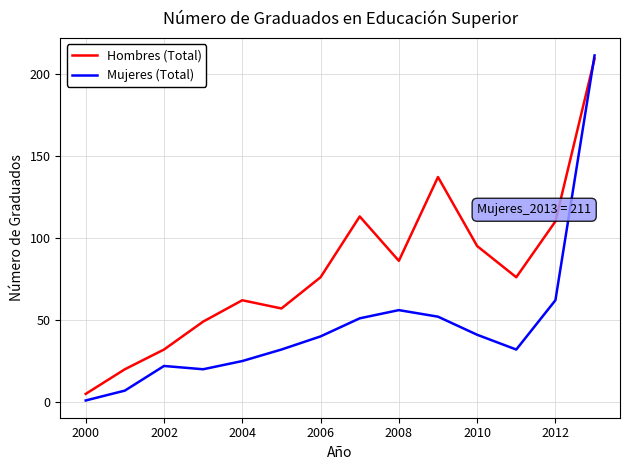

Rank the series by their maximum value, from lowest to highest.

Hombres (Total), Mujeres (Total)